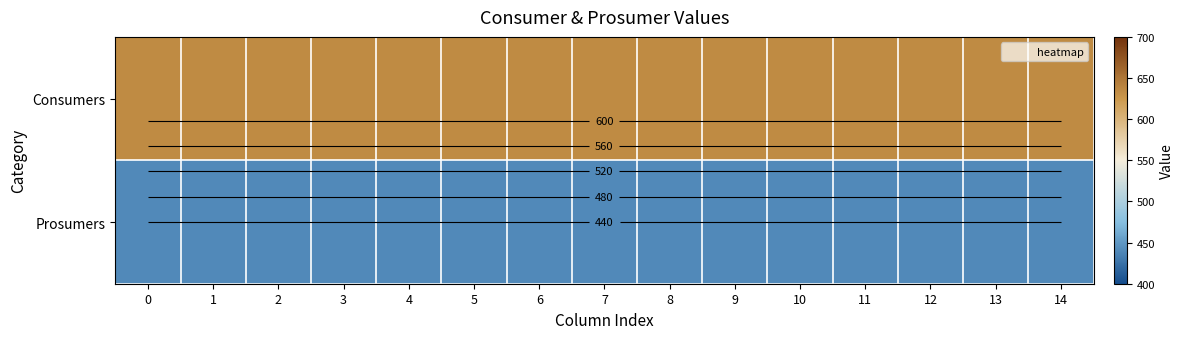

Is it true that Consumers equals 879 at 8?

False